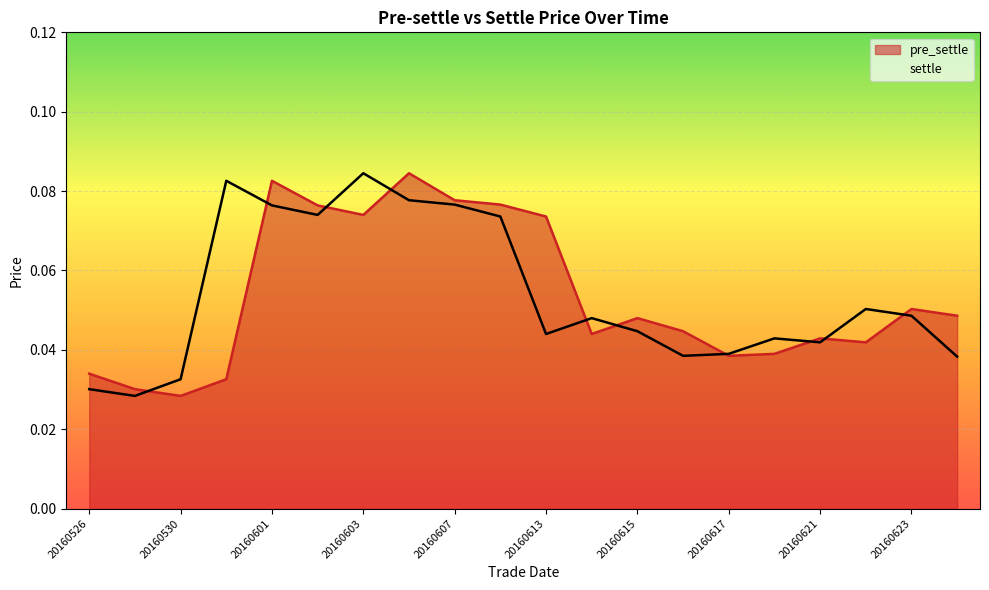

At which category is the sum across all series the highest?

20160606